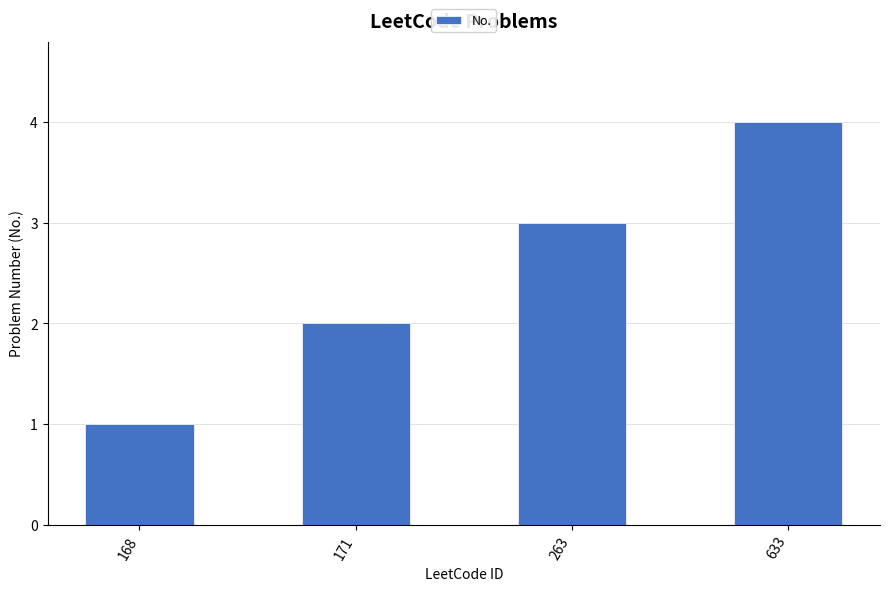

What is the difference between the values at 171 and 263?

1